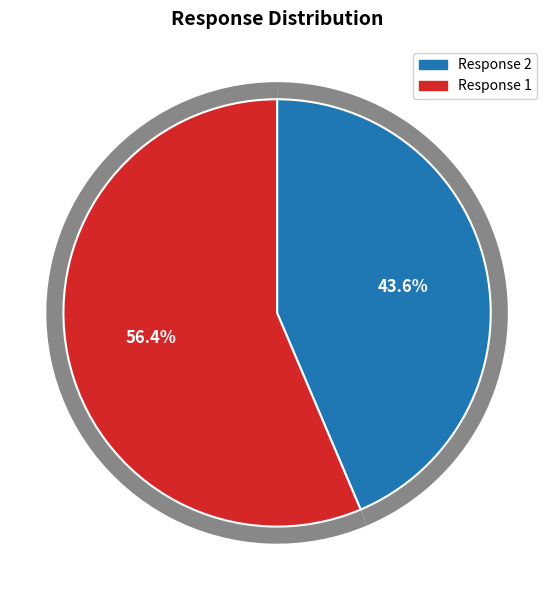

What percentage is NOT represented by 2?

56.4%